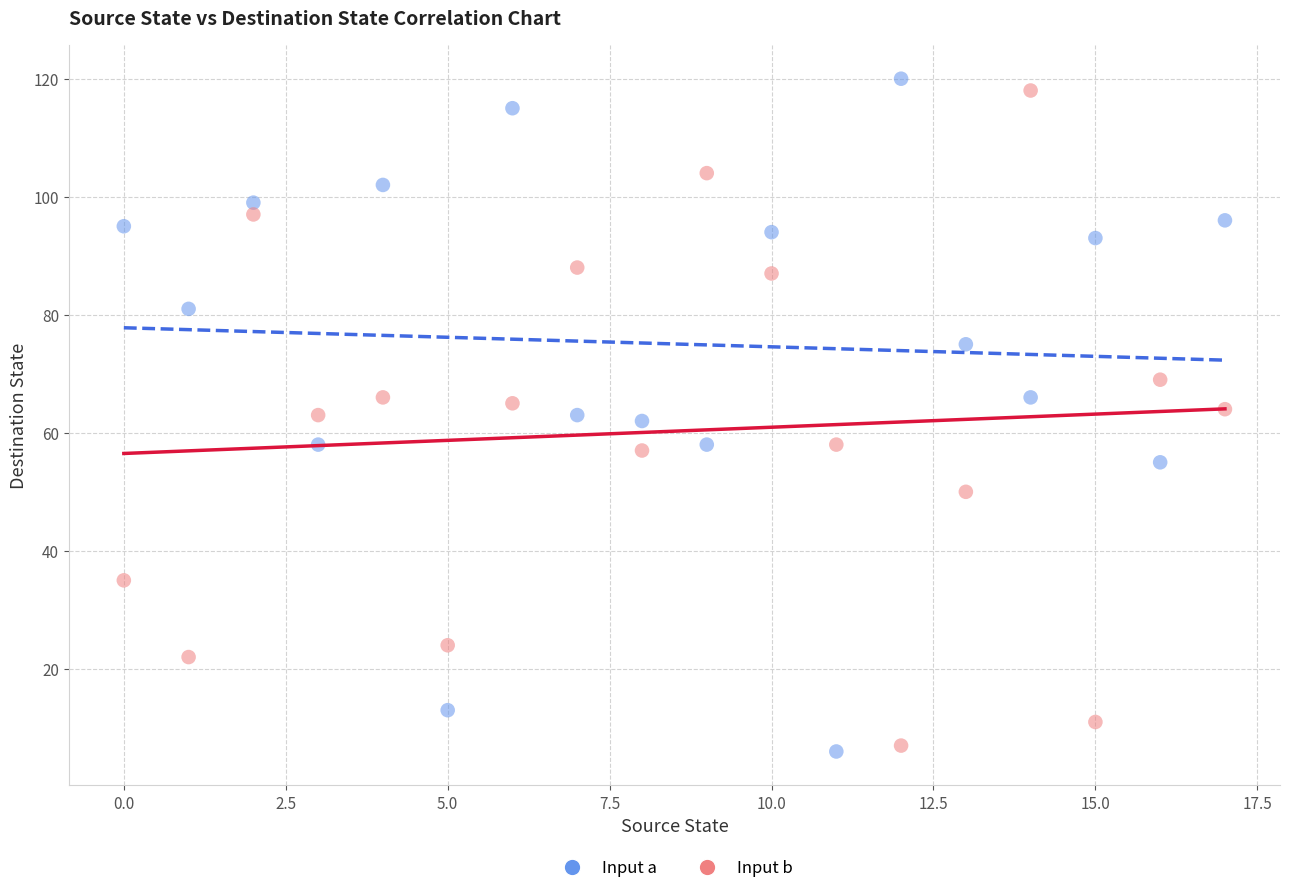

Across all data points, what is the range of Y values (max minus min)?

114